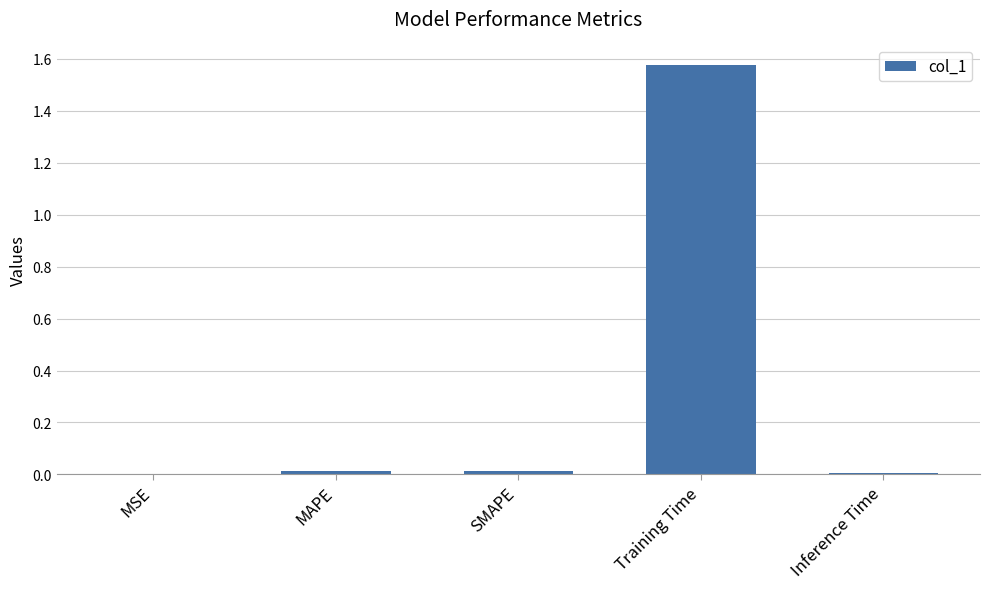

The value at MSE is 0.0. True or false?

True